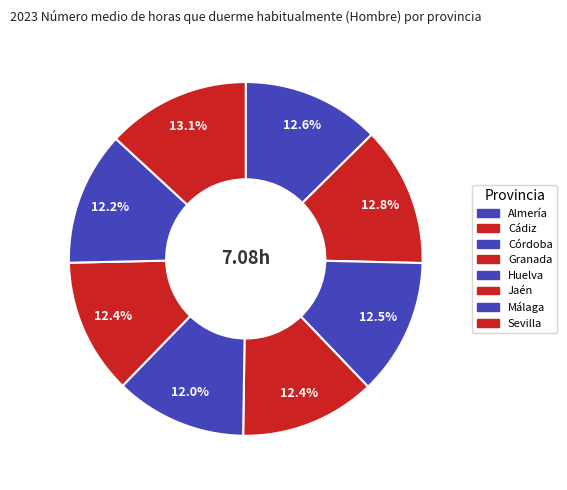

Count the number of slices in the pie.

8